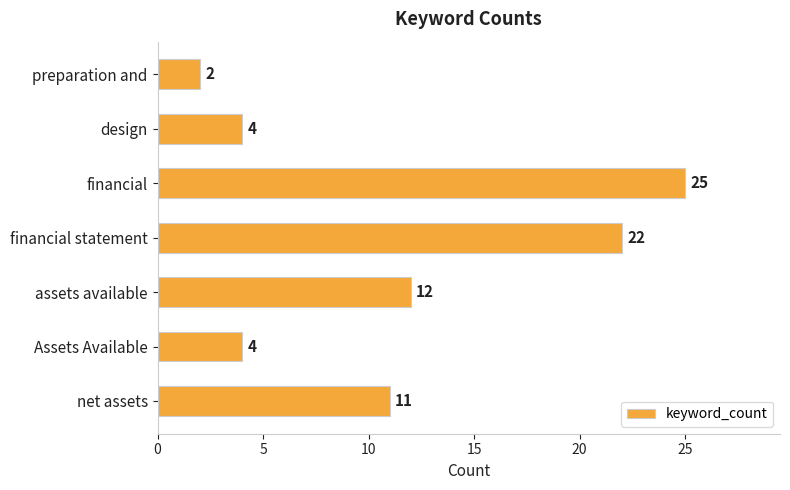

Does the chart contain any negative values?

No